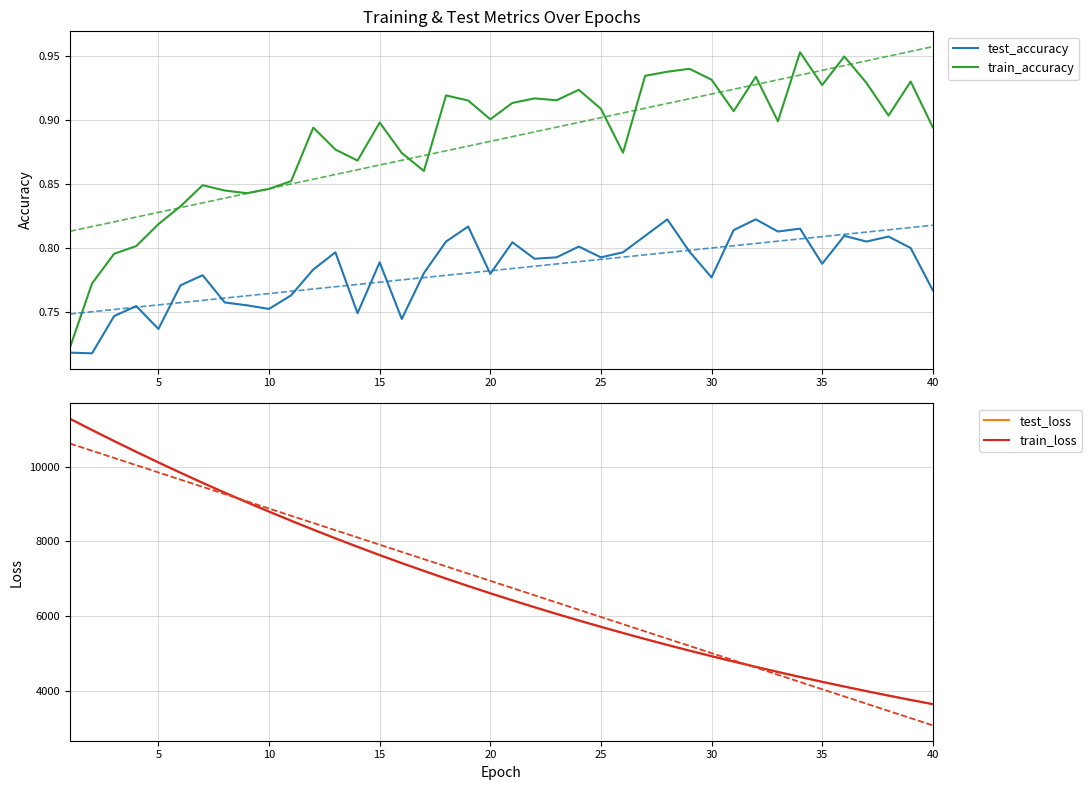

True or false: train_loss and test_accuracy intersect in this chart.

False